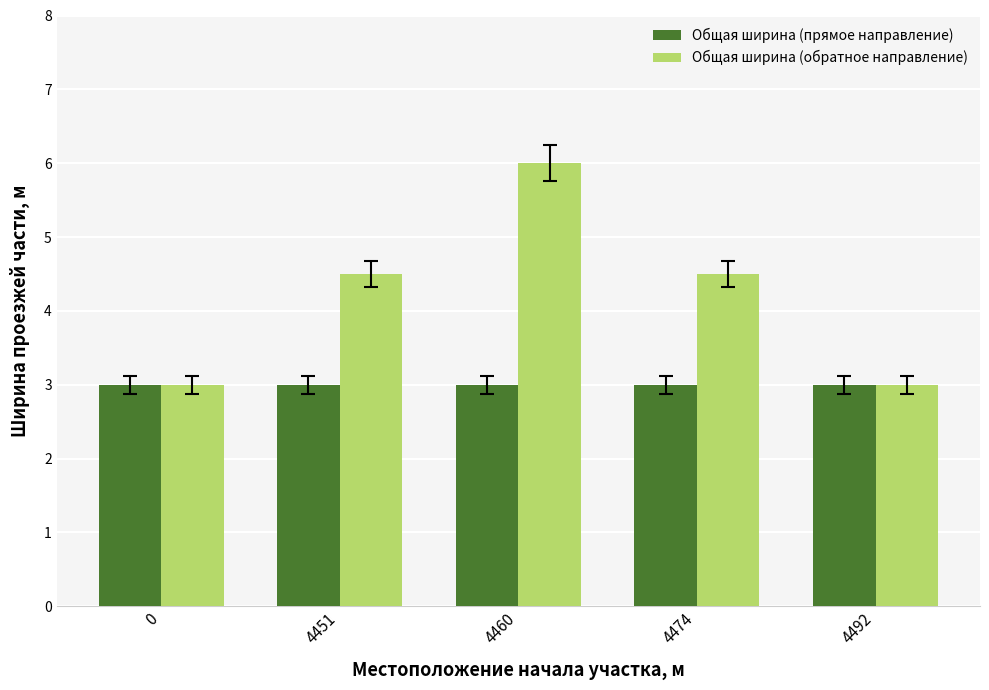

What is the sum of all Общая ширина (обратное направление) values?

21.0